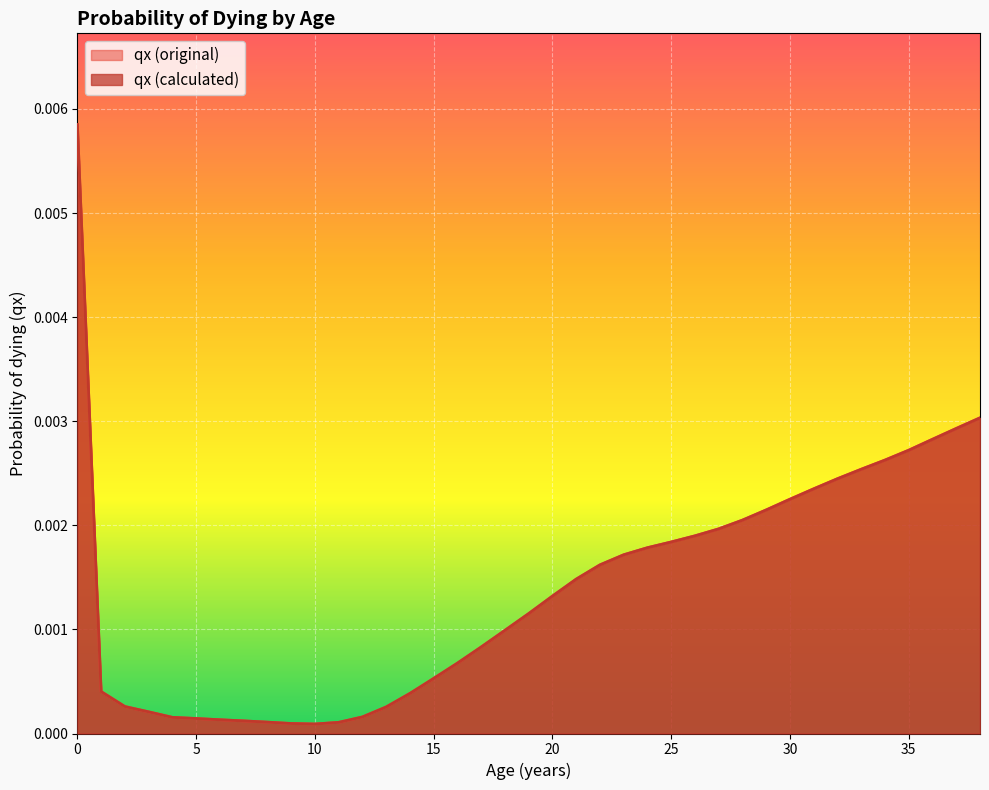

True or false: qx (calculated) and qx (original) intersect in this chart.

False